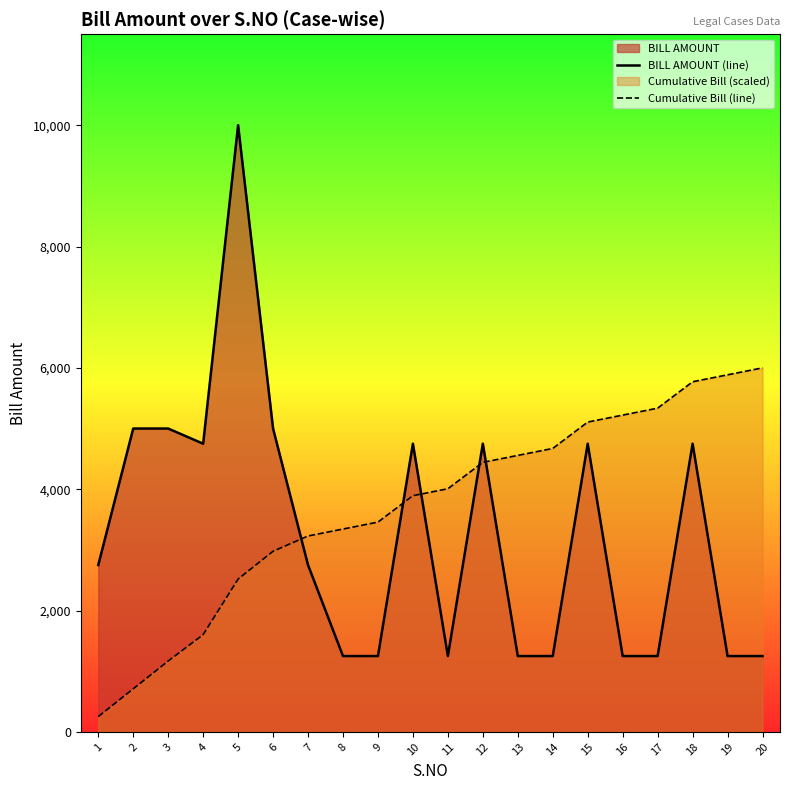

What is the difference between the BILL AMOUNT (line) values at 20 and 15?

3500.0